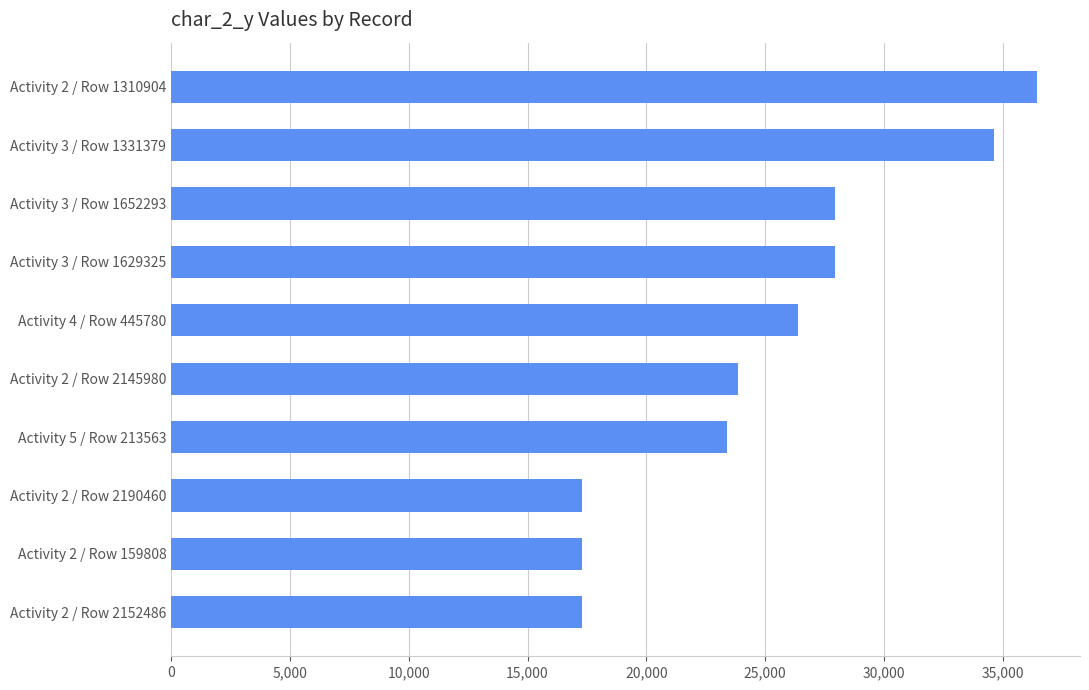

Reading top to bottom, what are all the values shown in this chart?

Activity 2 / Row 1310904=36440	Activity 3 / Row 1331379=34634	Activity 3 / Row 1652293=27940	Activity 3 / Row 1629325=27940	Activity 4 / Row 445780=26404	Activity 2 / Row 2145980=23872	Activity 5 / Row 213563=23389	Activity 2 / Row 2190460=17304	Activity 2 / Row 159808=17304	Activity 2 / Row 2152486=17304